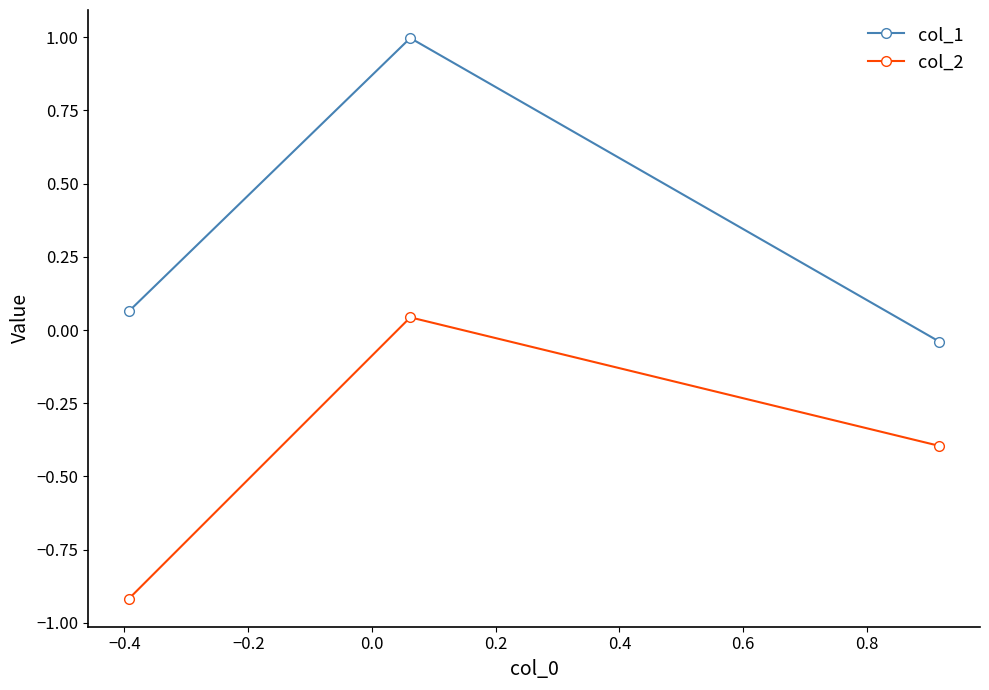

How many data points does each series have?

3